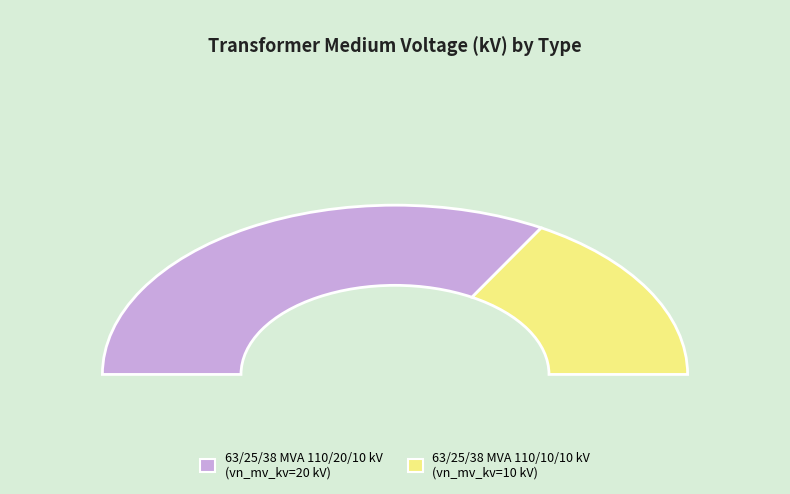

Approximately how many times larger is the value at 63/25/38 MVA 110/10/10 kV compared to 63/25/38 MVA 110/20/10 kV?

0.5